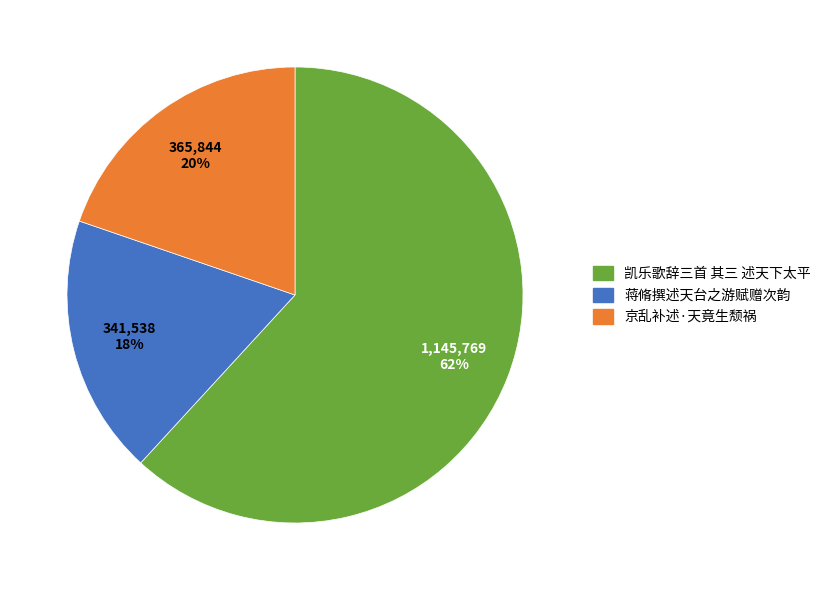

To the nearest percent, what is the average slice percentage?

33%